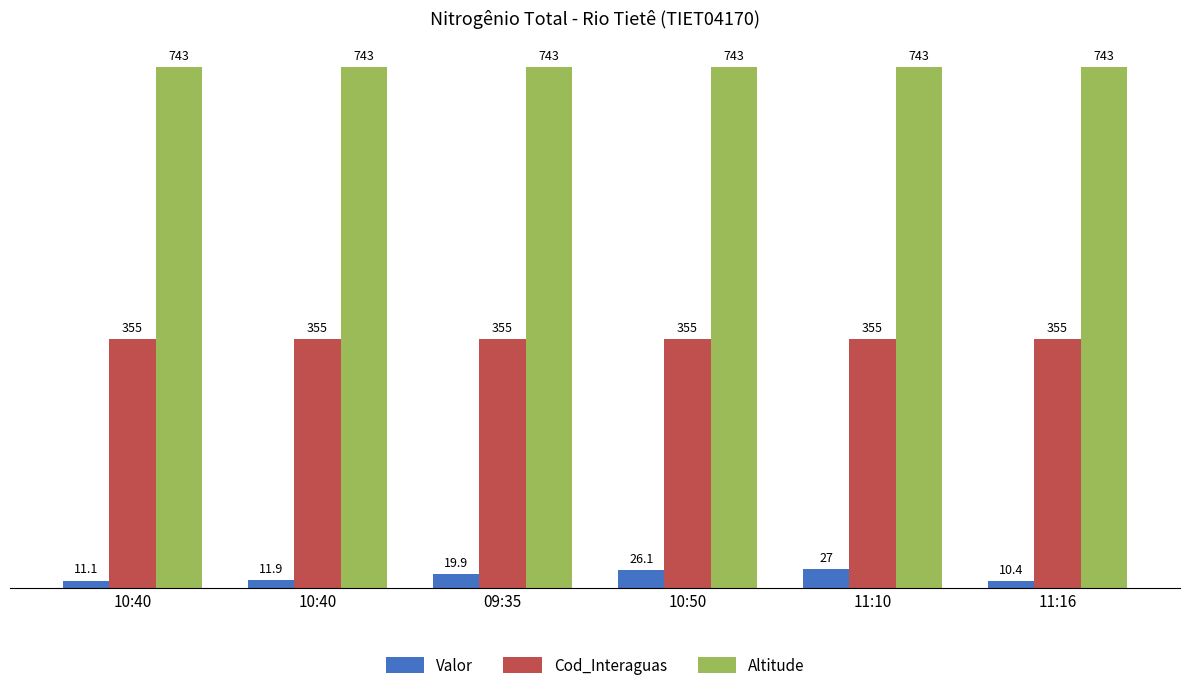

What are all the series names shown in the legend?

Valor, Cod_Interaguas, Altitude